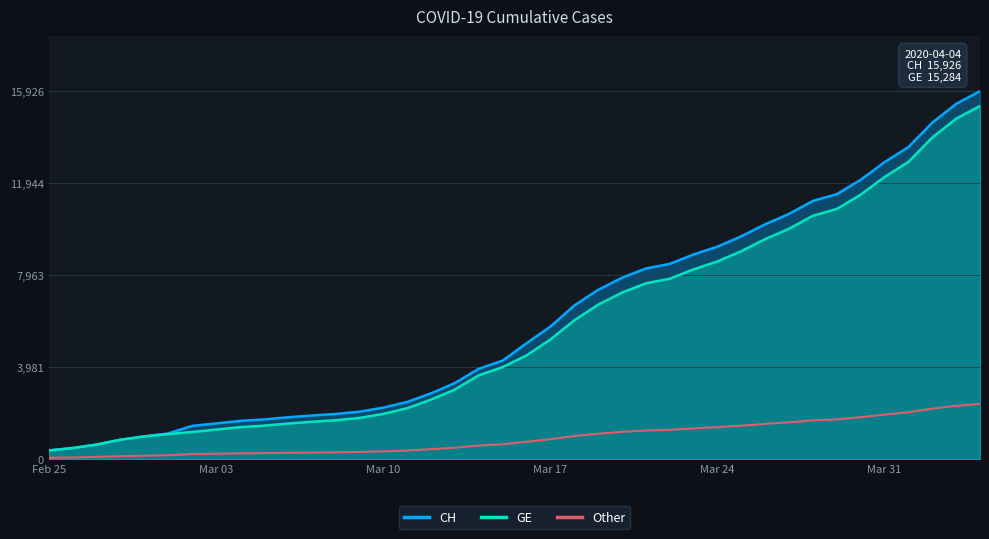

How many data points in CH are less than 5012?

20